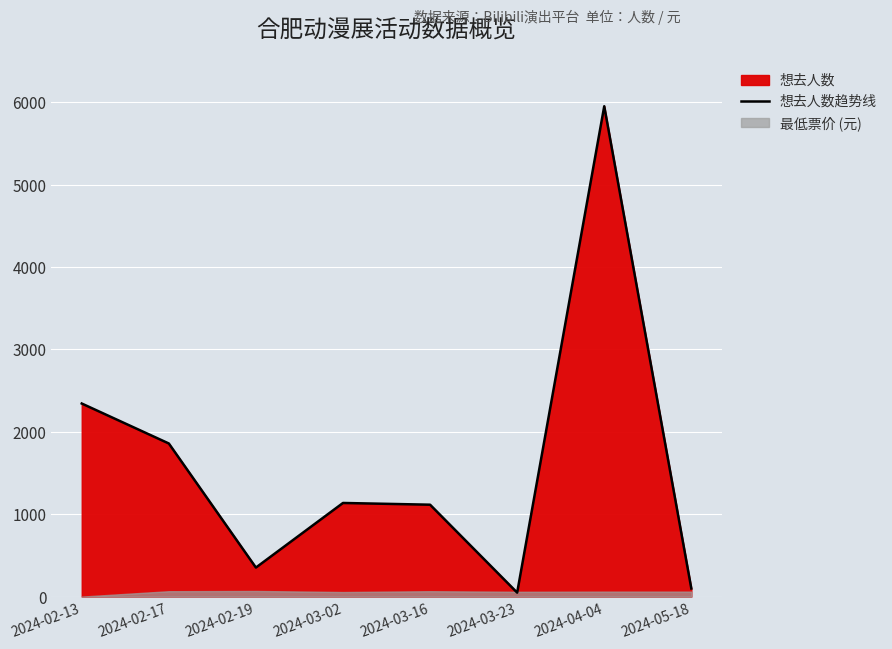

The value of 想去人数趋势线 at 2024-03-02 is 1729. True or false?

False